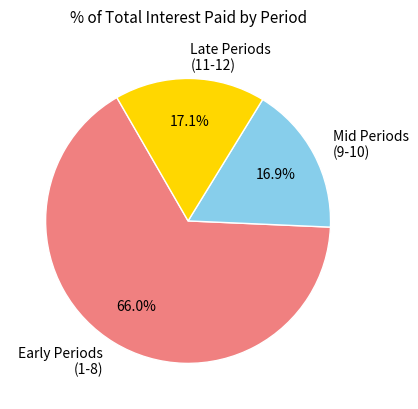

What is the majority slice?

Early Periods (1-8)